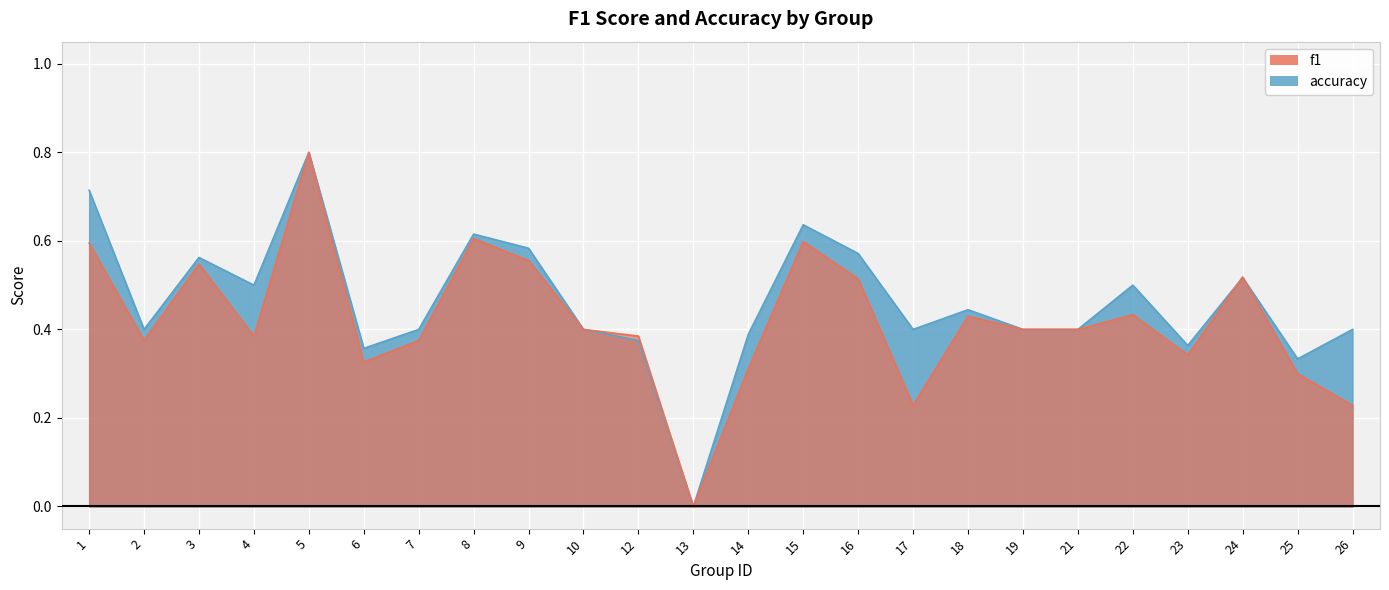

What is the sum of all f1 values?

10.1